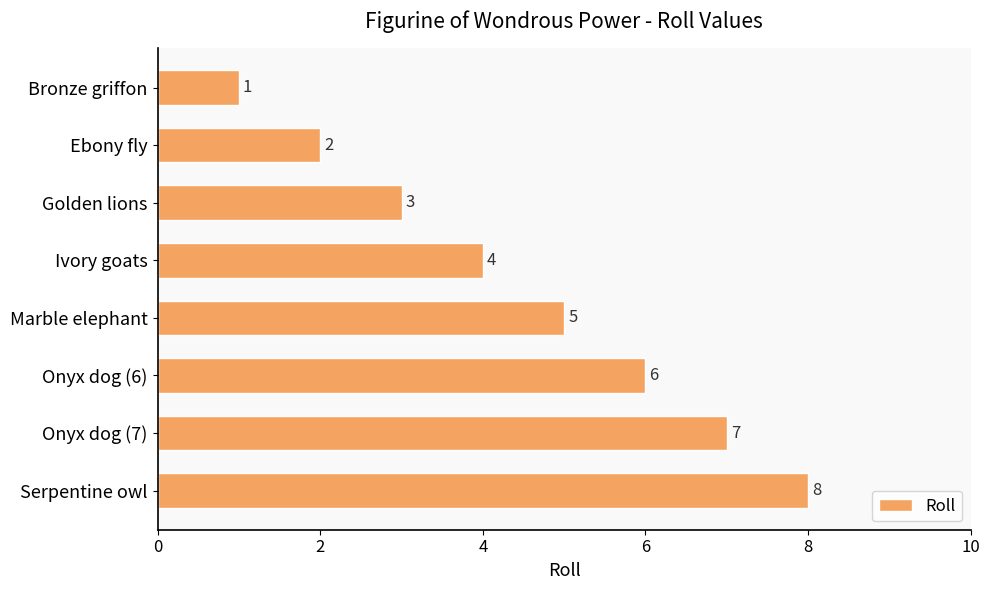

At which label is the value closest to 4?

Ivory goats